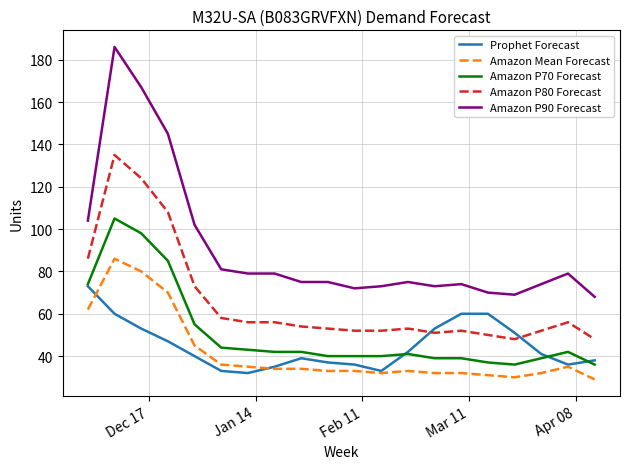

What is the minimum value shown in the chart?

29